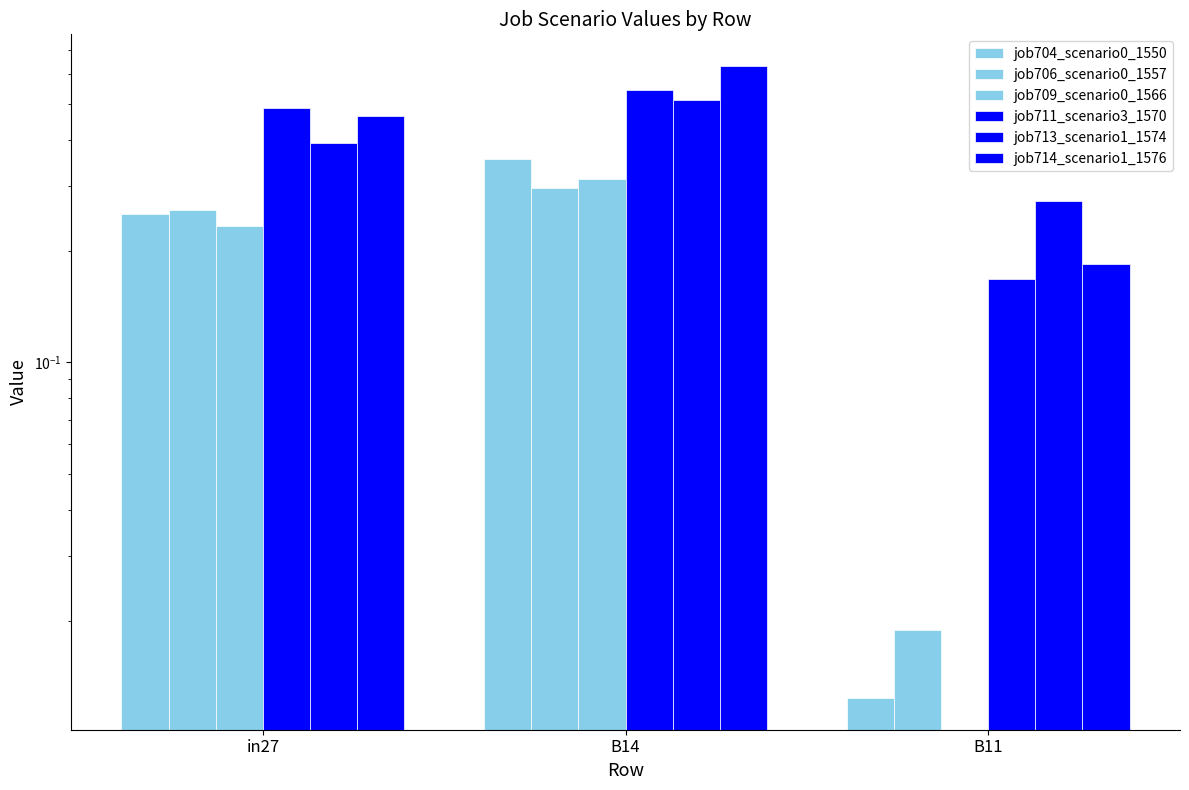

How many bars are there in each group?

6